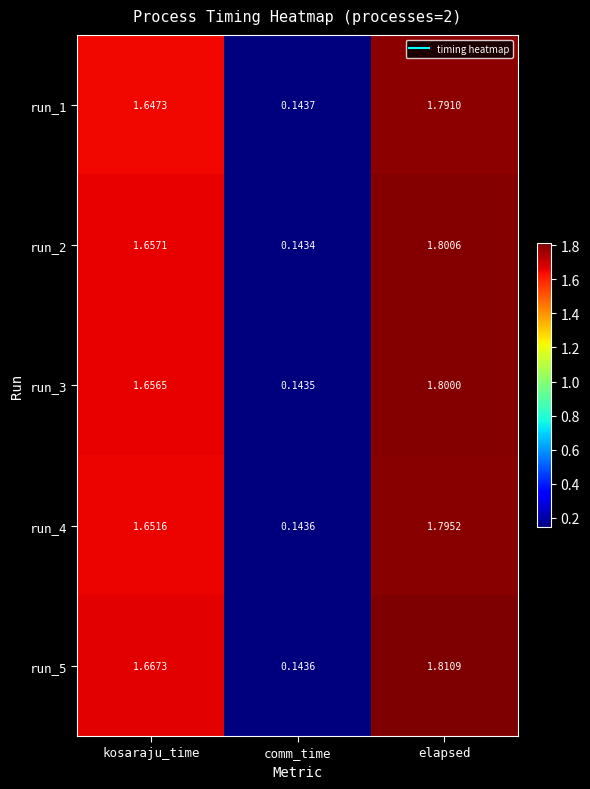

Rank the categories by run_2 value from highest to lowest.

elapsed, kosaraju_time, comm_time